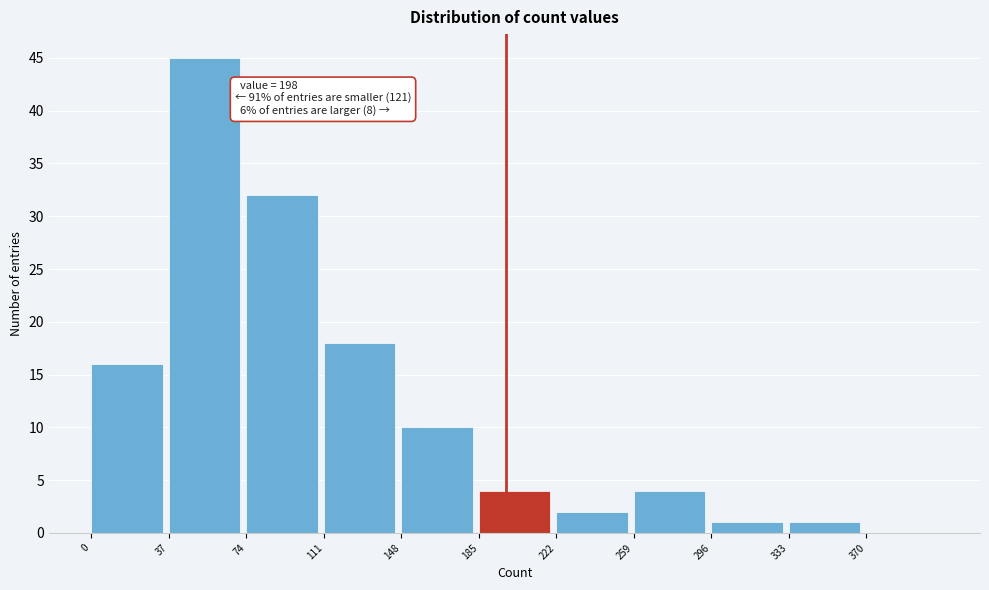

Over which range of the x-axis is the bar tallest?

37 to 74